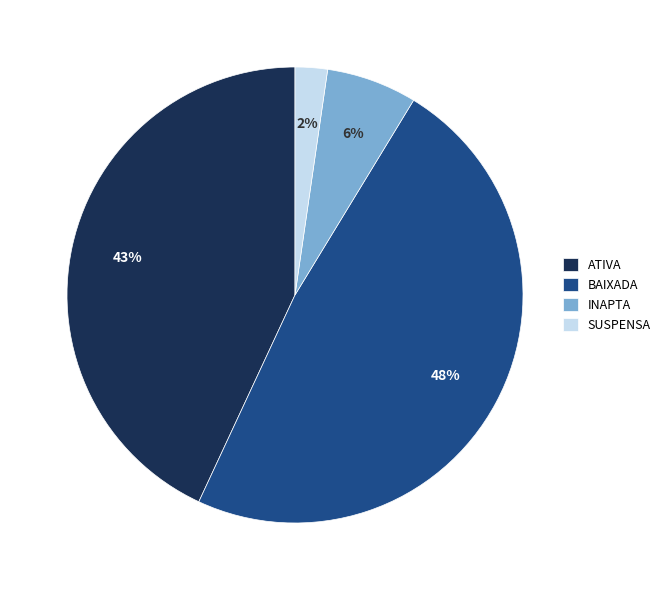

Which slice is the smallest?

SUSPENSA